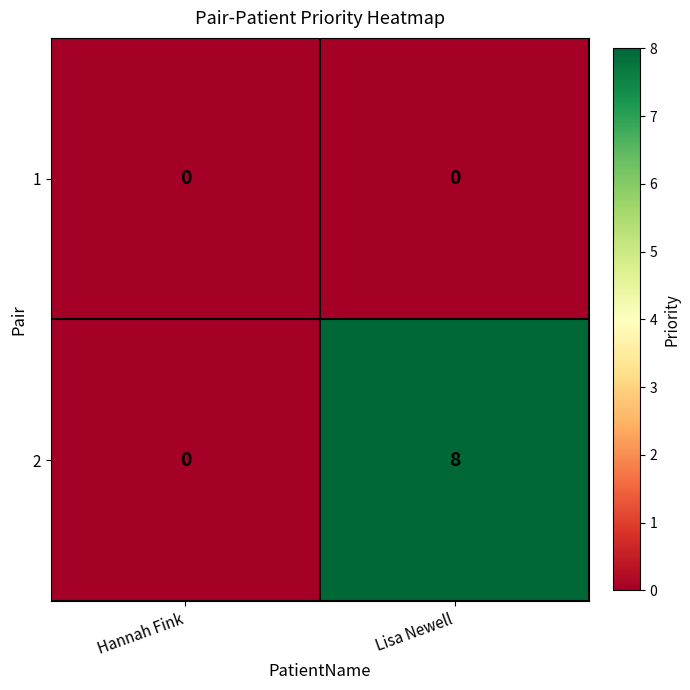

Rank the series by their maximum value, from lowest to highest.

1, 2